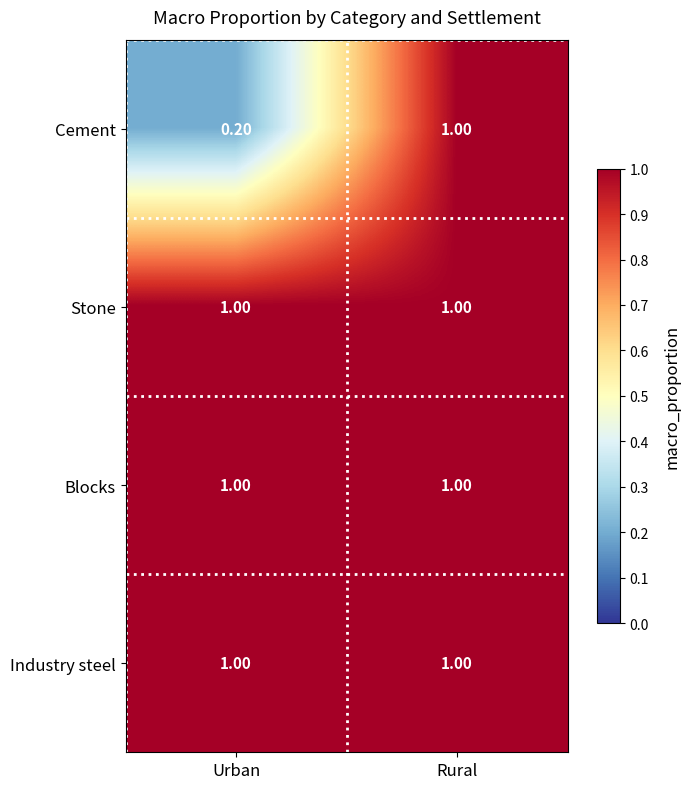

What is the difference between the Cement values at Urban and Rural?

0.8